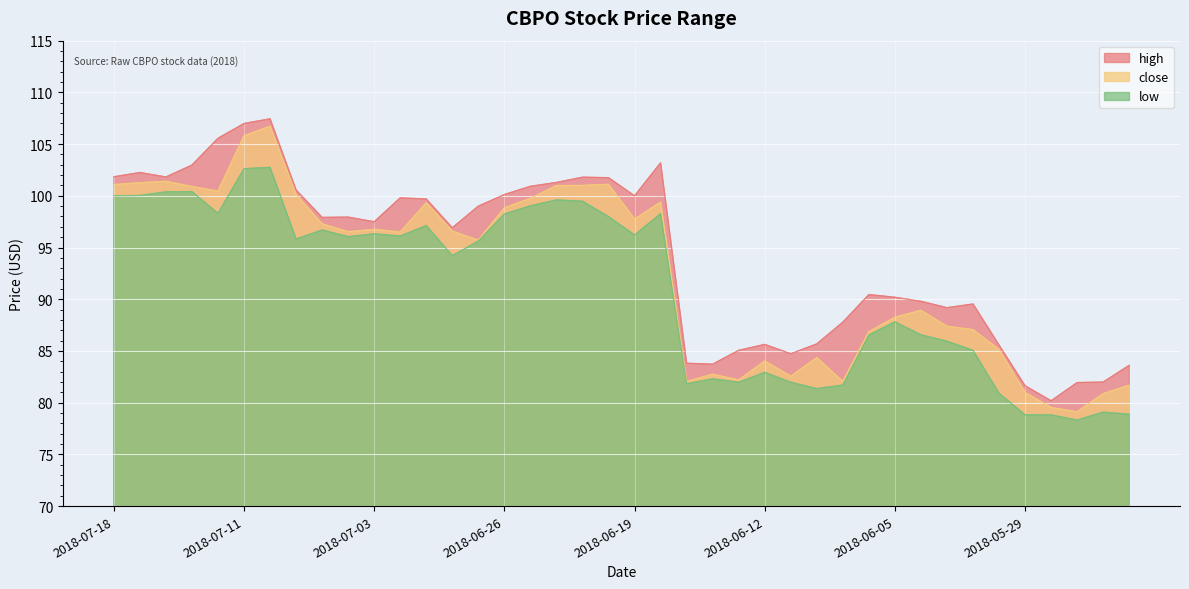

True or false: low has a value of 100.0 at 2018-07-17.

True